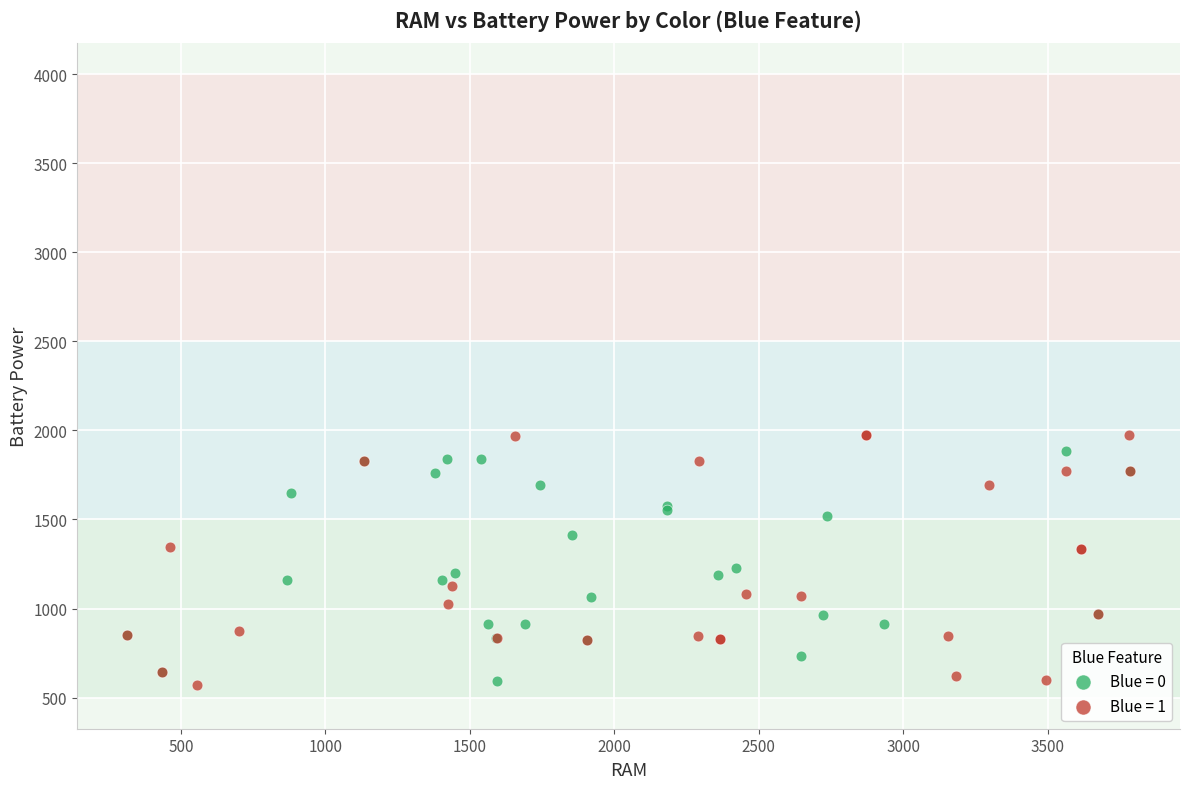

Which series has the widest spread of Y values?

Blue = 1